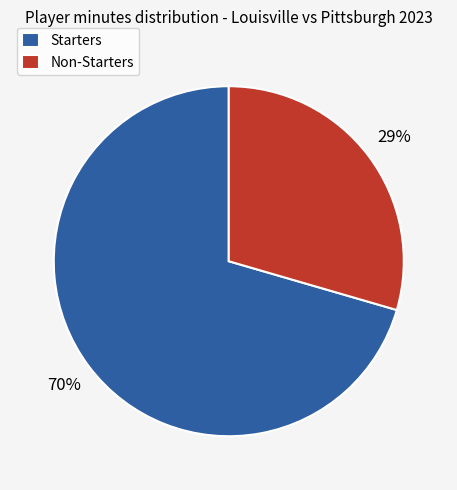

To the nearest percent, what percentage of the pie is Starters?

70%